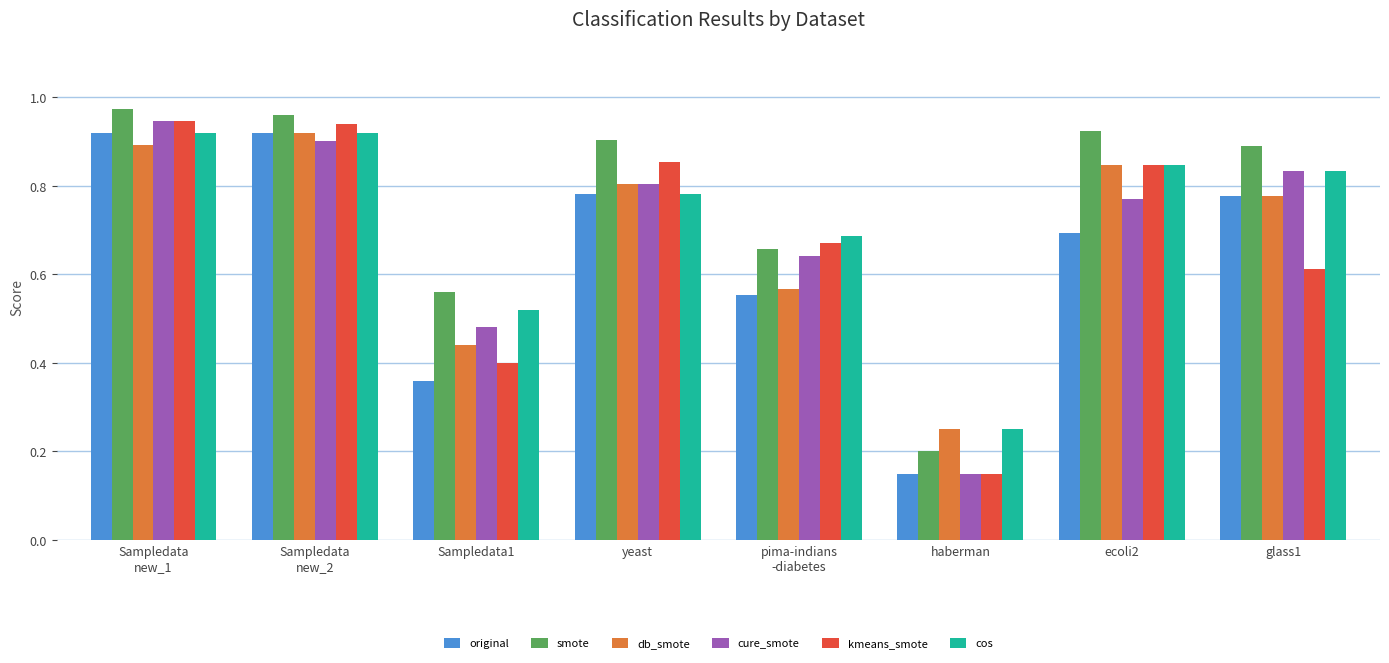

Which series changed the most between Sampledata
new_1 and pima-indians
-diabetes?

original